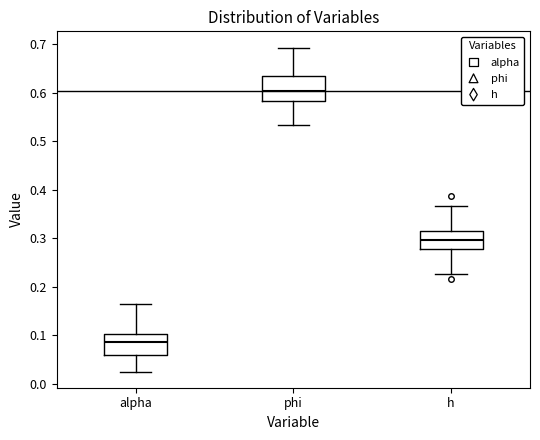

Reading left to right, transcribe this box plot: for each box, give where its median line is, the range the box spans, and where its two whiskers end, as read against the y-axis. The values are not printed on the chart, so give them approximately, as read against the axis.

alpha: median 0.09, box 0.06 to 0.10, whiskers 0.03 to 0.17
phi: median 0.60, box 0.58 to 0.63, whiskers 0.53 to 0.69
h: median 0.30, box 0.28 to 0.31, whiskers 0.23 to 0.37